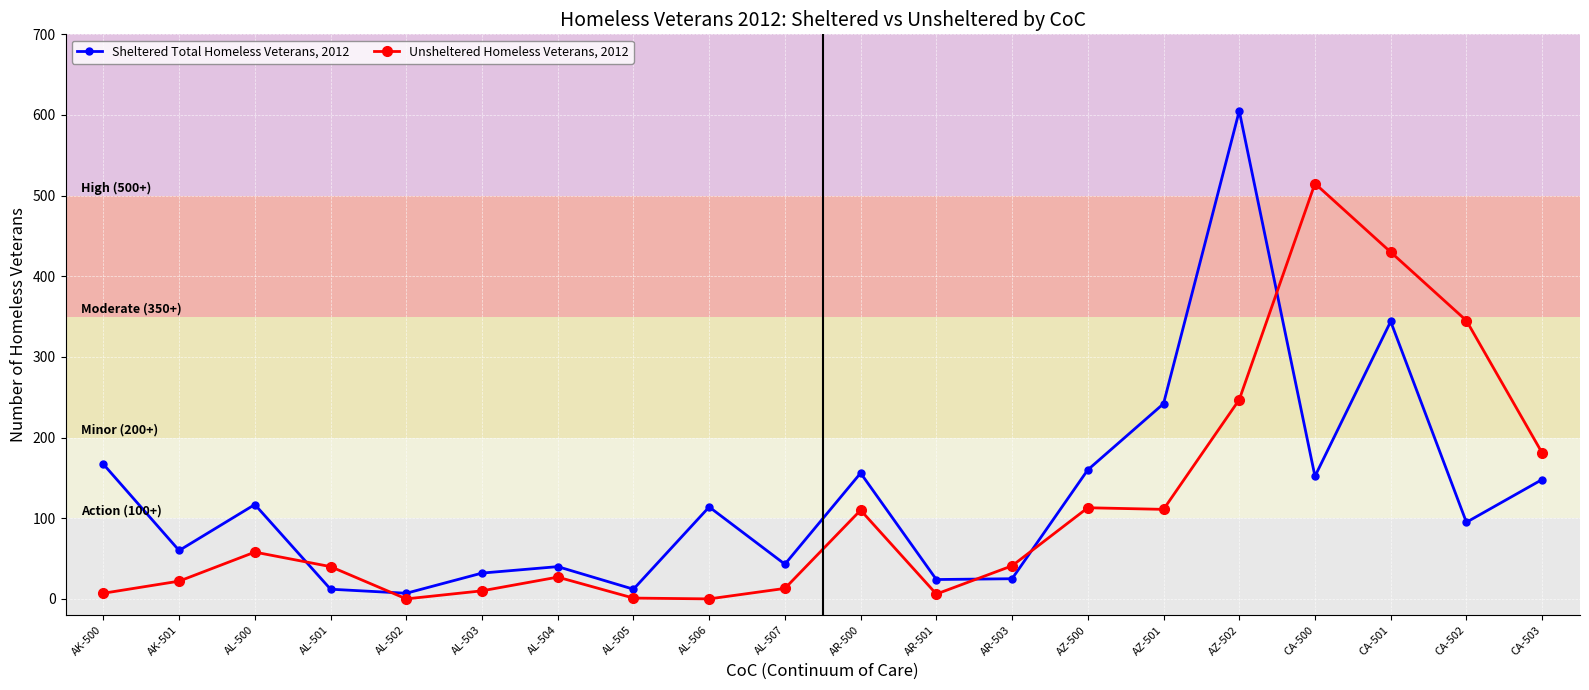

Rank the series by their average value, from lowest to highest.

Unsheltered Homeless Veterans, 2012, Sheltered Total Homeless Veterans, 2012